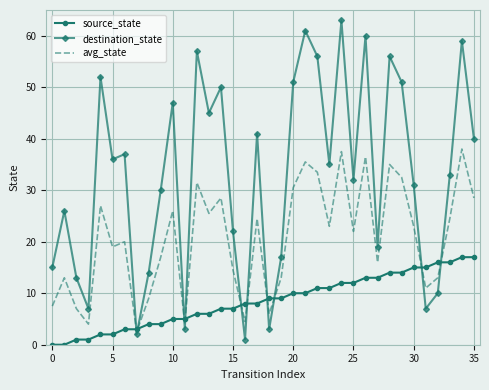

Which series ends up on top after the final intersection of source_state and destination_state?

destination_state